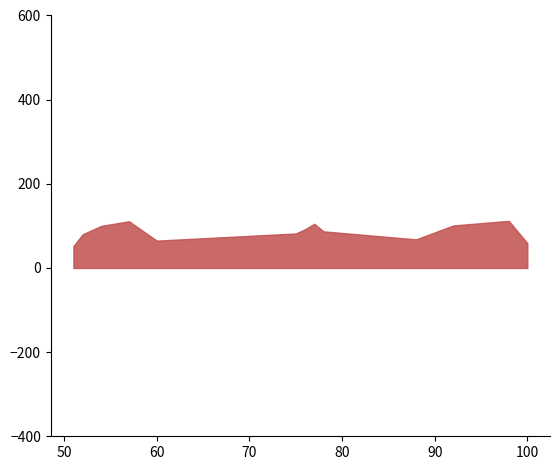

Does the chart have visible grid lines?

No